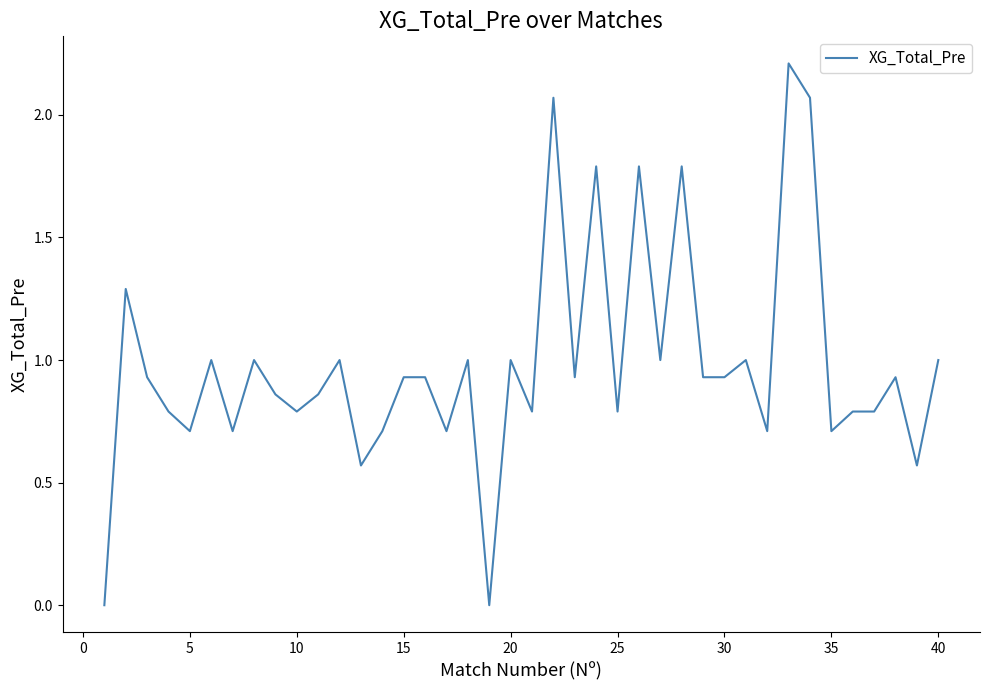

What is the sum of all values?

39.4